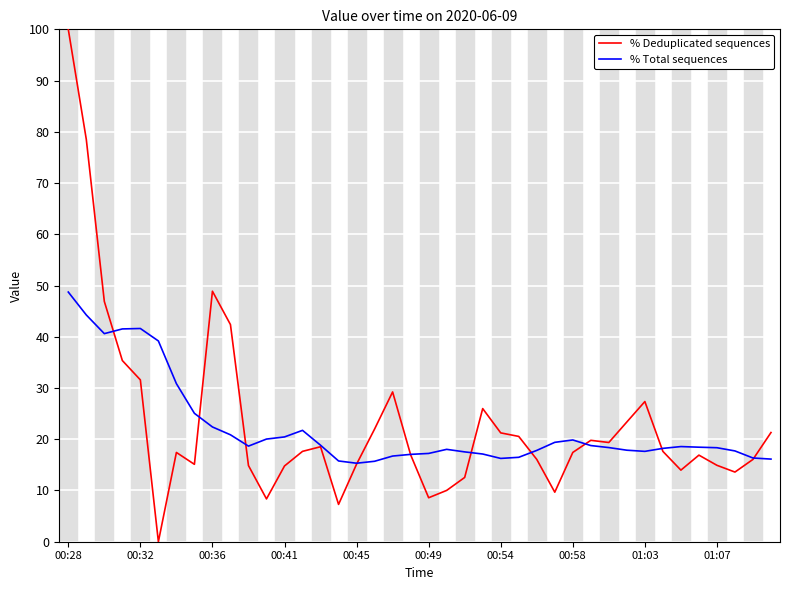

True or false: % Deduplicated sequences has more than 1 interior local peaks.

True